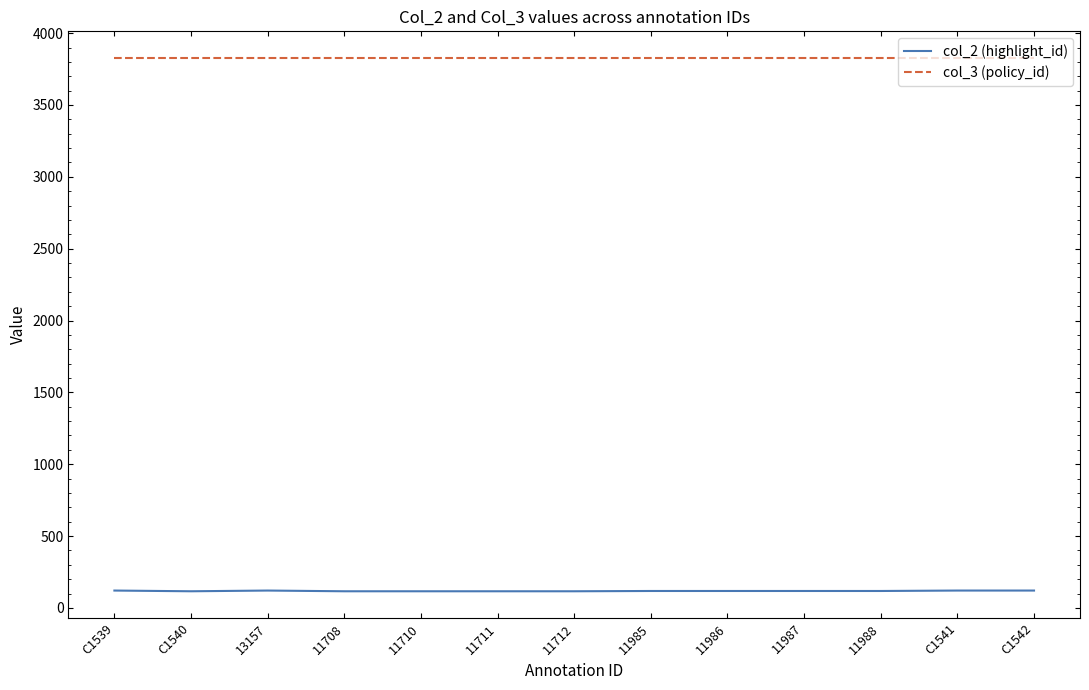

True or false: col_2 (highlight_id) and col_3 (policy_id) intersect in this chart.

False